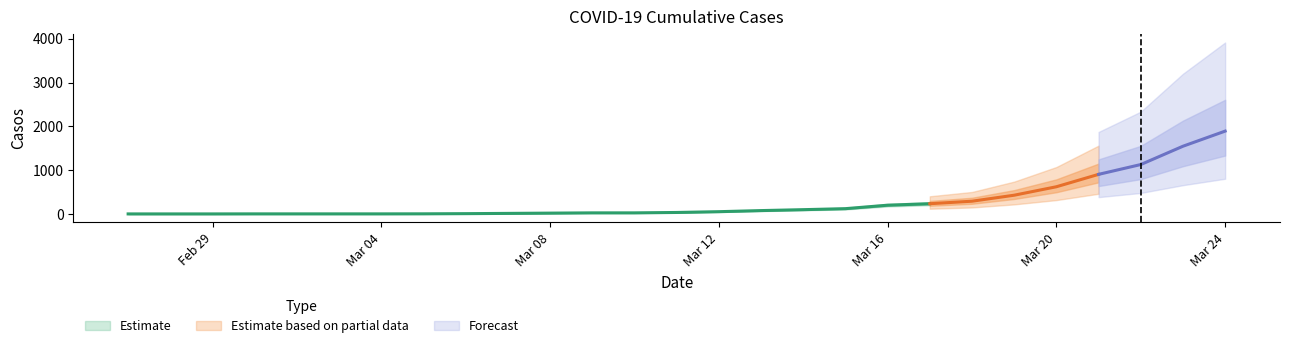

How many values are below 34?

13